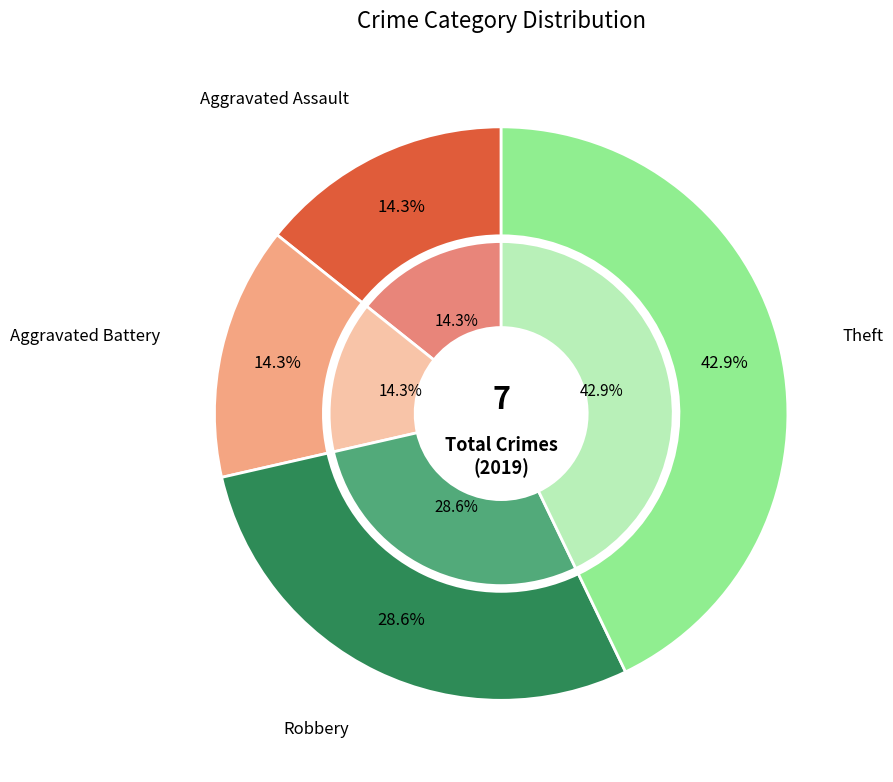

Count the number of slices in the pie.

4